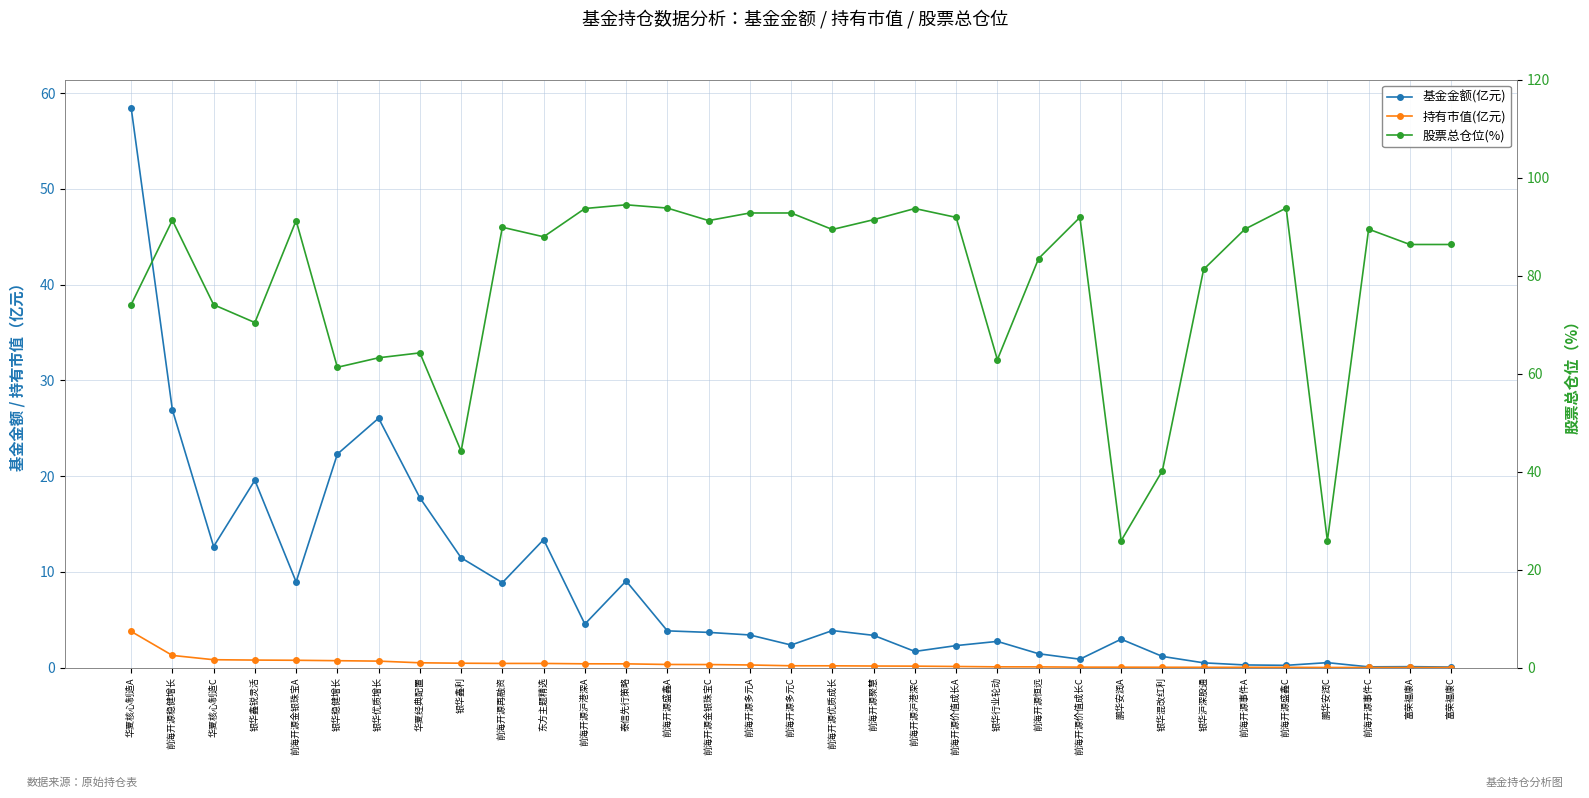

Is it true that 基金金额(亿元) equals 0.0 at 富荣福康C?

False